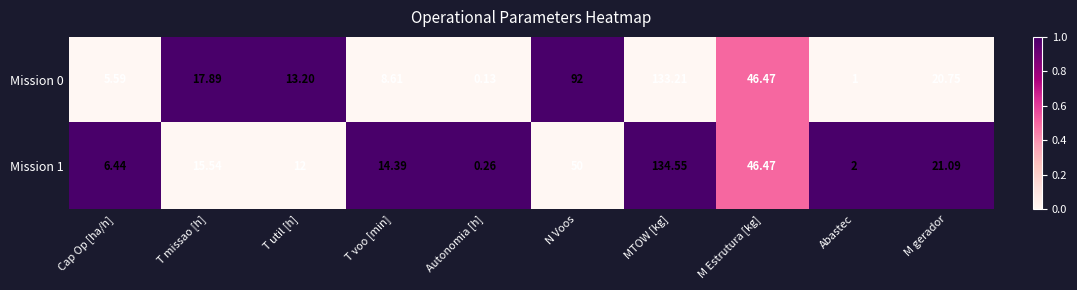

How many distinct data groups are displayed?

2